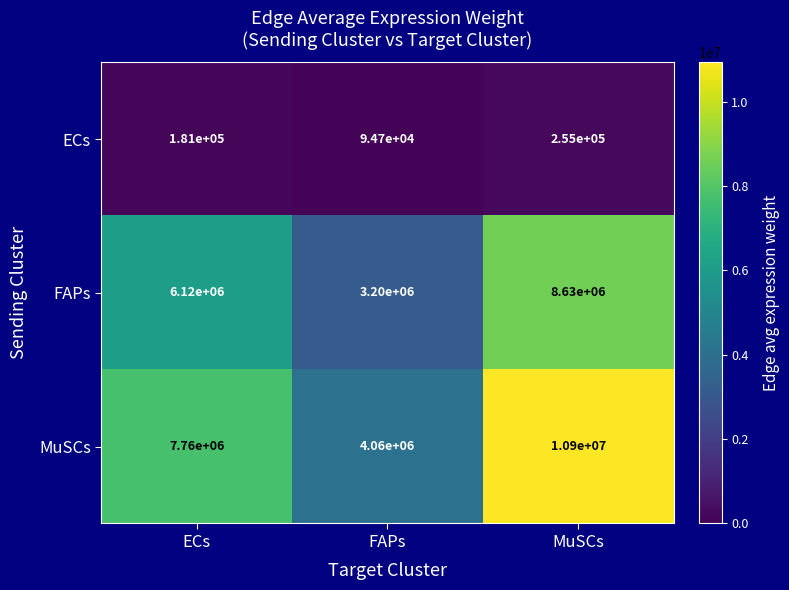

What is the sum of the FAPs values at FAPs and ECs?

9320000